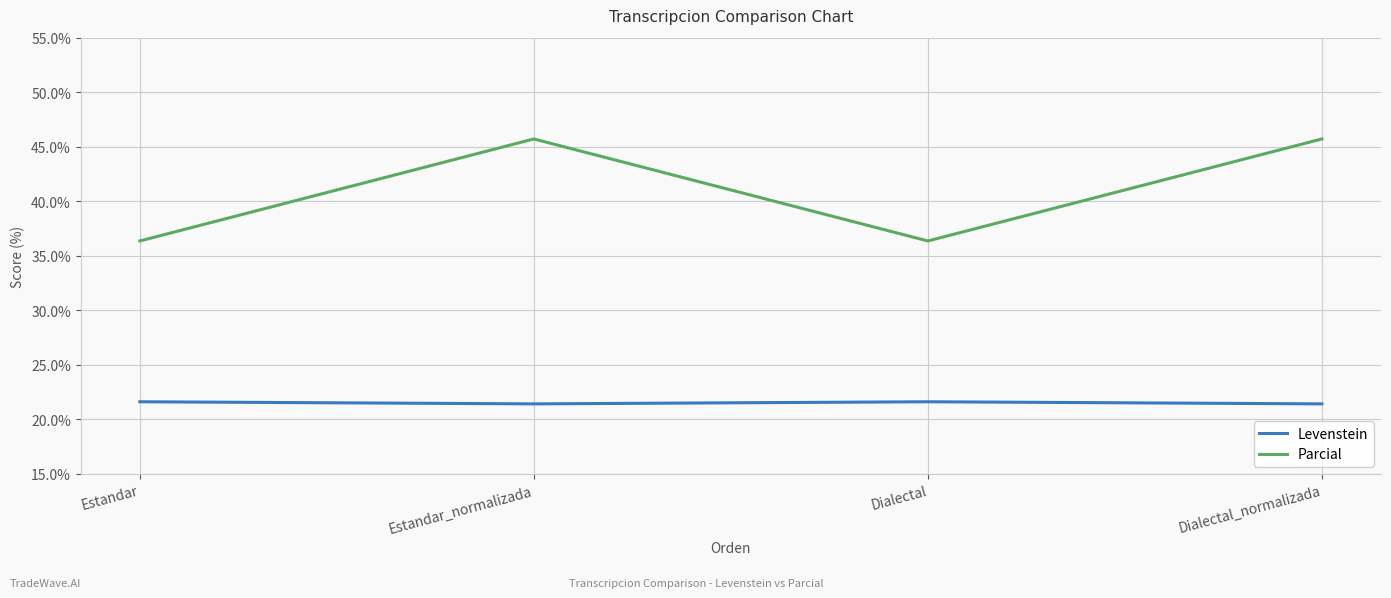

Is it true that Levenstein equals 29.8 at Dialectal?

False